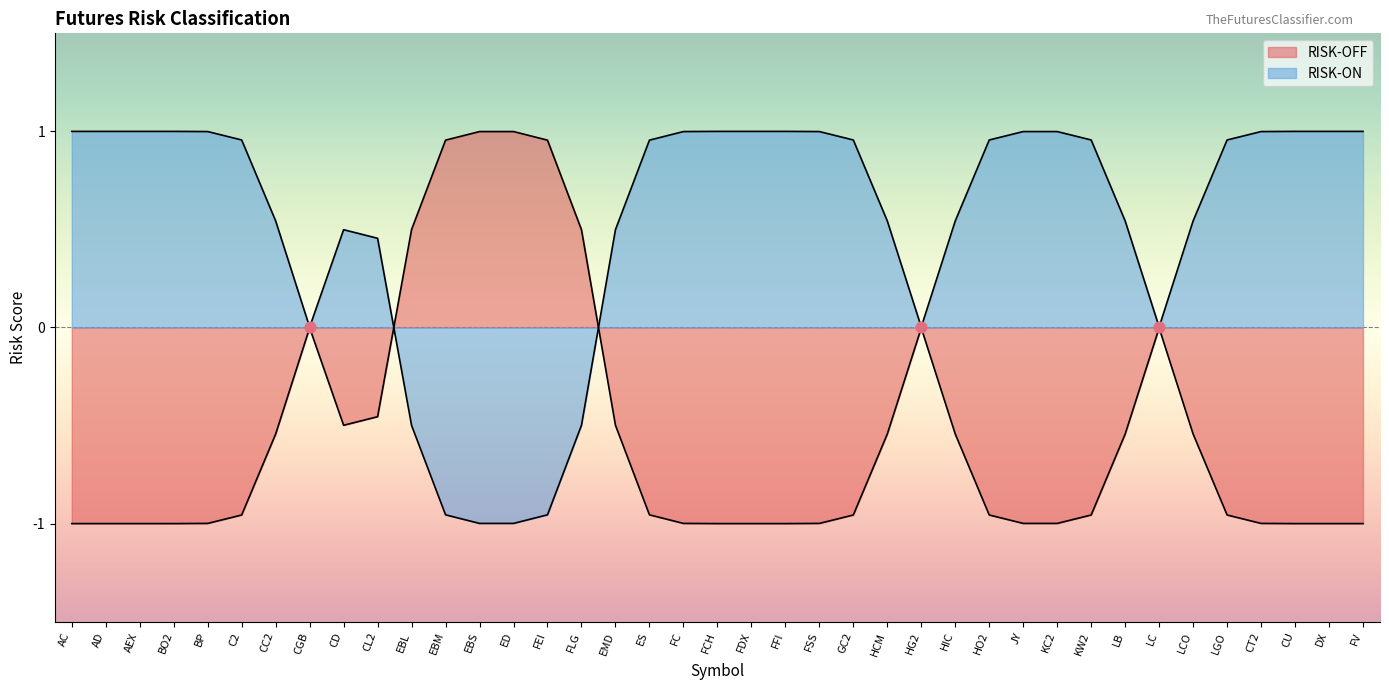

Which series has the largest total across all categories?

RISK-ON